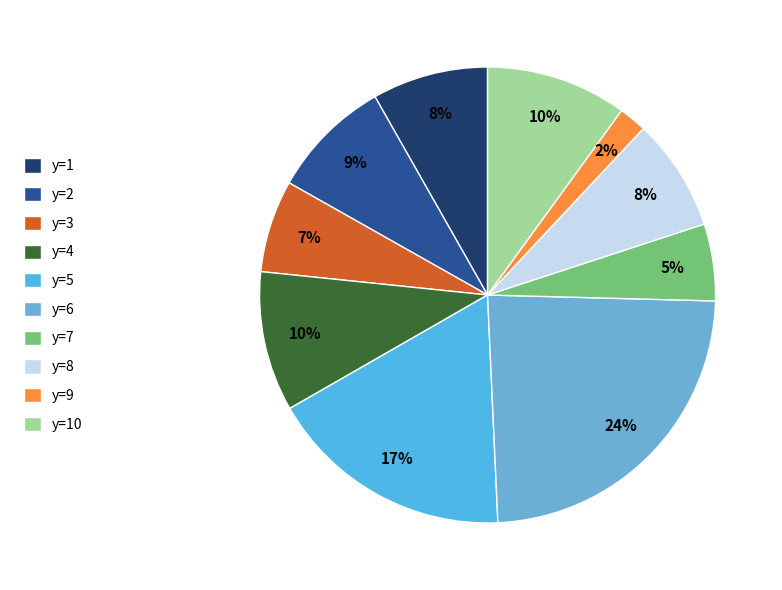

To the nearest percent, what is the combined percentage of y=6 and y=9?

26%